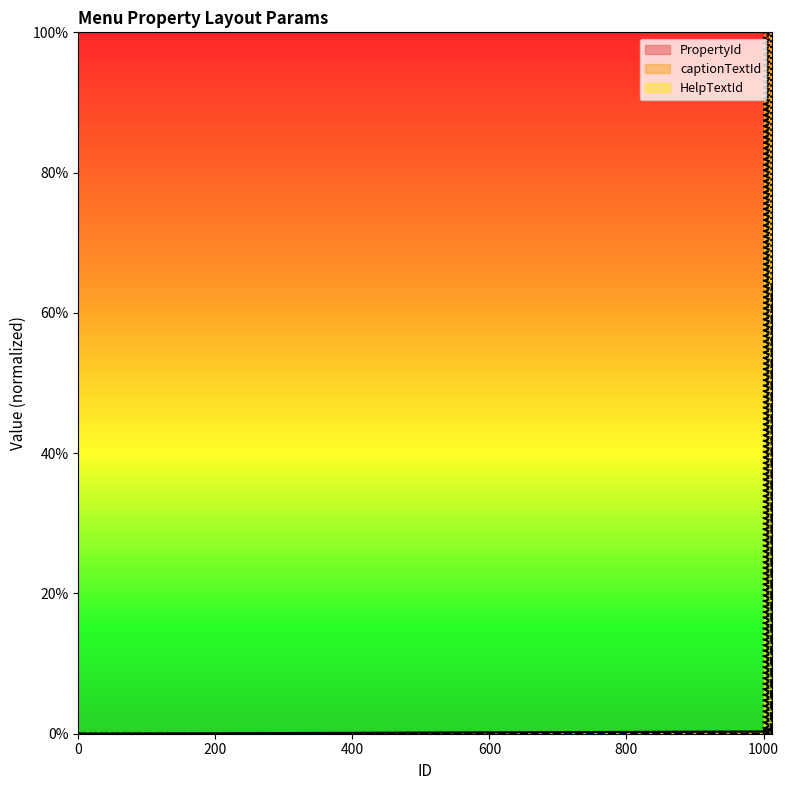

True or false: HelpTextId has a value of 0.0 at 1005.

True